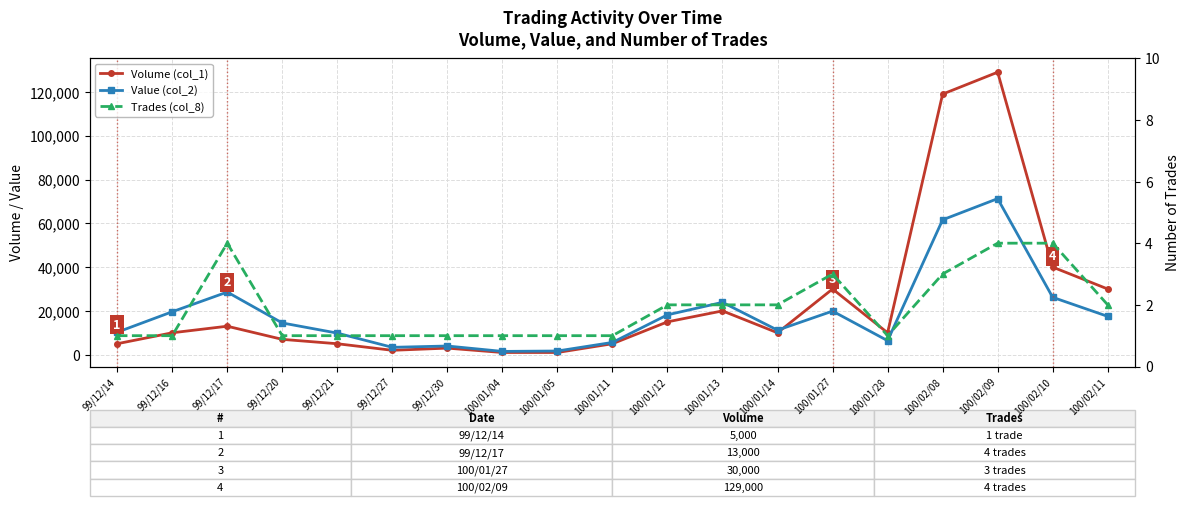

What is the sum of the Volume (col_1) values at 99/12/21 and 100/01/14?

15000